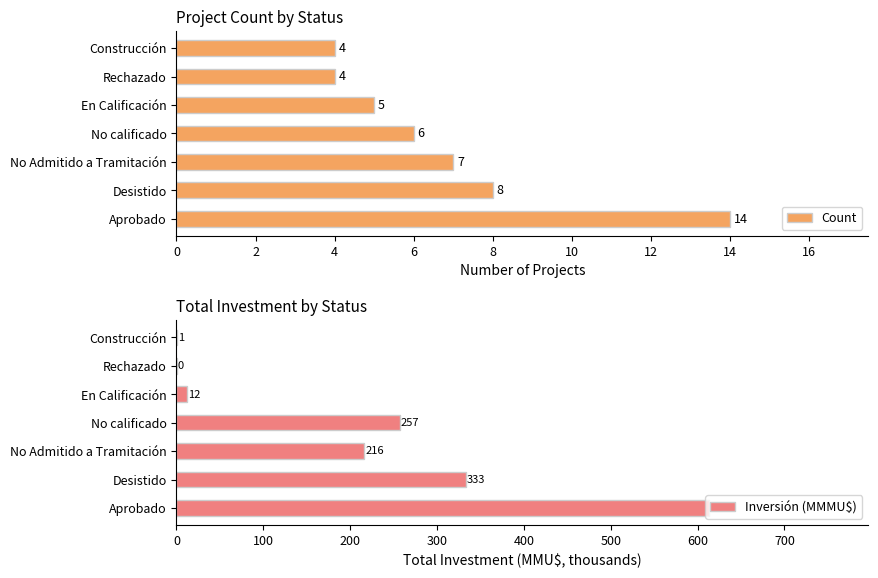

True or false: Inversión (MMMU$) has a value of 257.0 at 6.

True